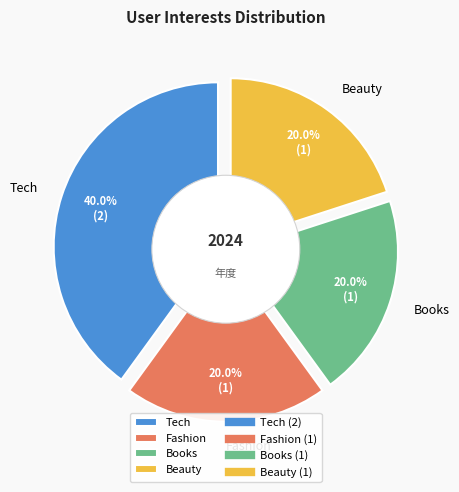

To the nearest percent, what is the combined percentage of Books and Fashion?

40%